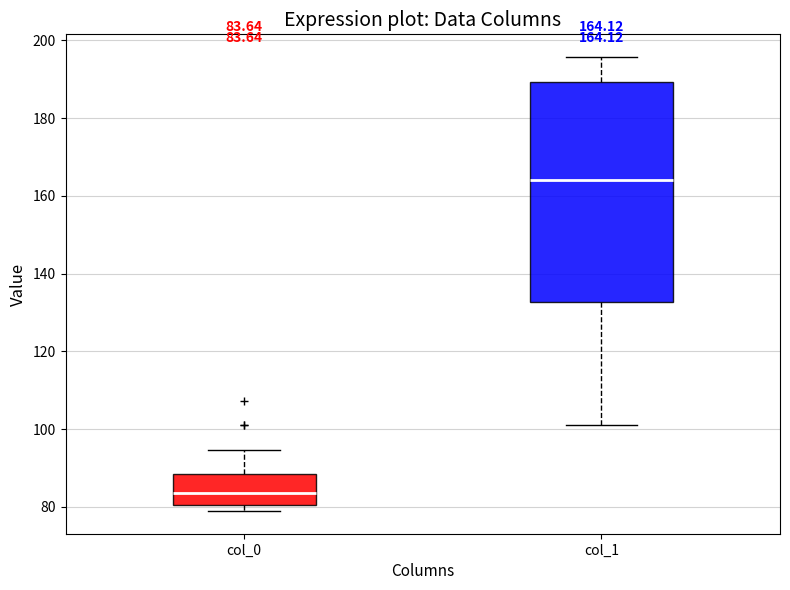

Comparing the boxes themselves (not the whiskers), which one is the tallest?

col_1